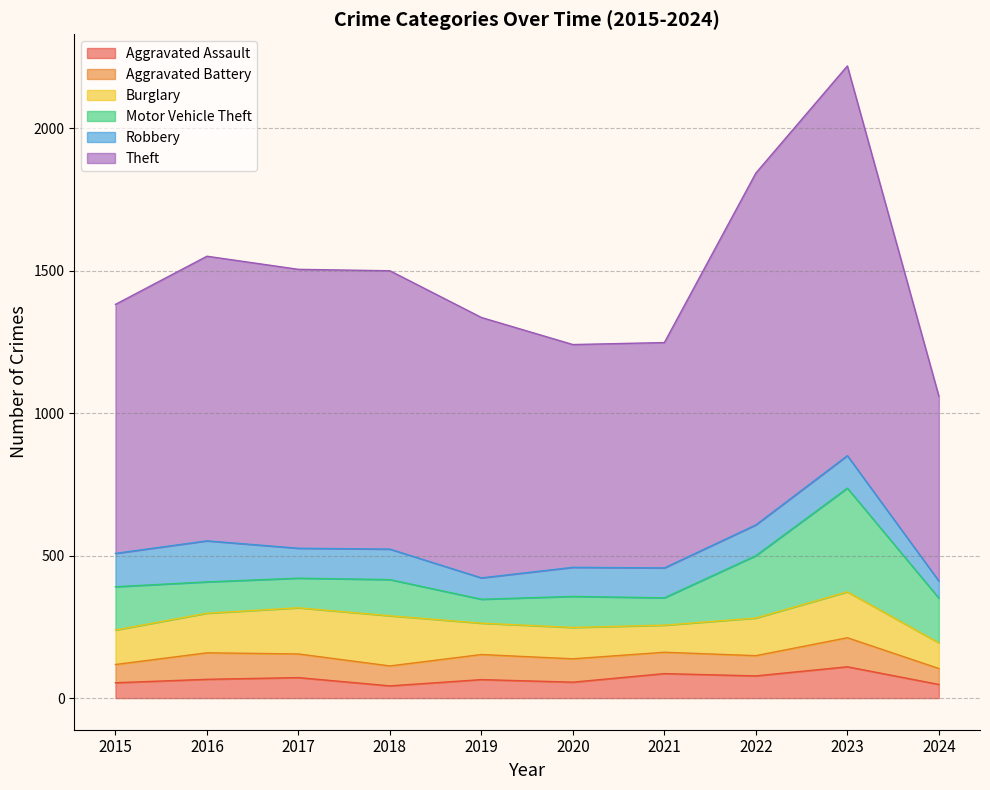

Where do Robbery and Burglary first cross each other?

2015 and 2016